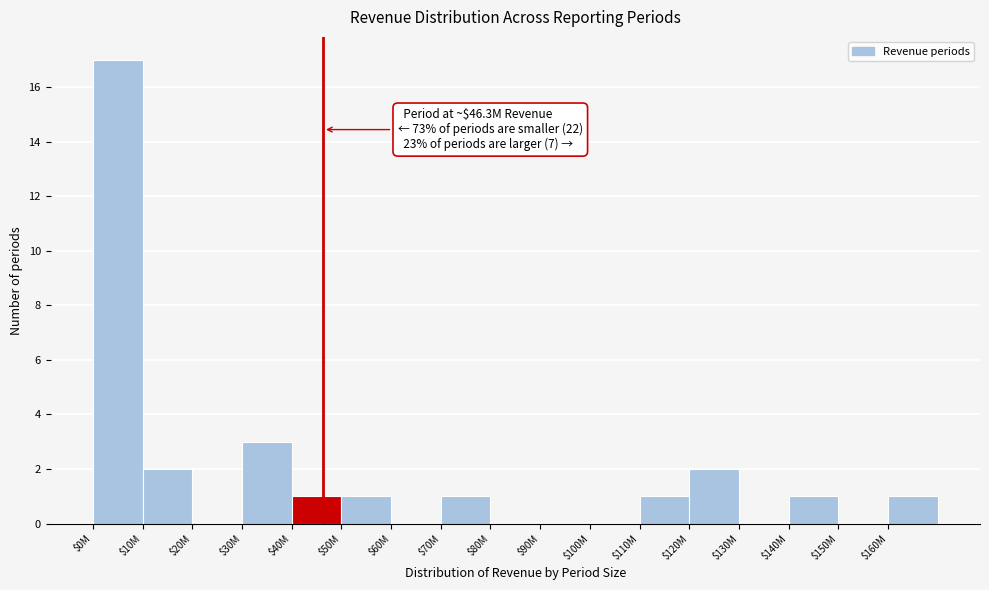

What is the sum of all values?

30